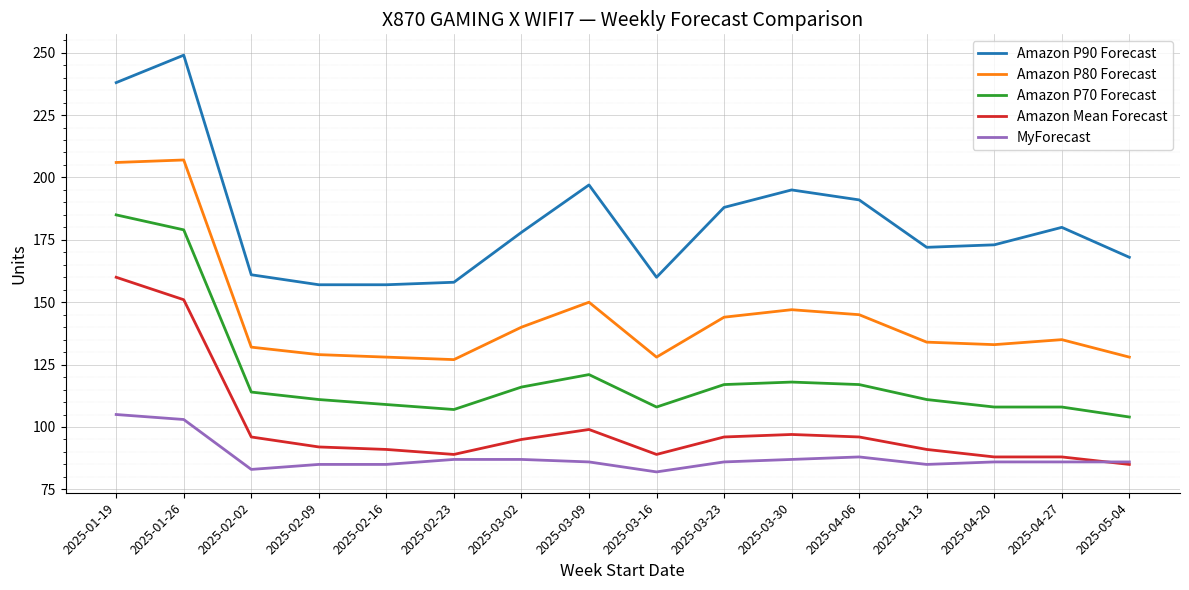

Which series has the largest range (max minus min)?

Amazon P90 Forecast